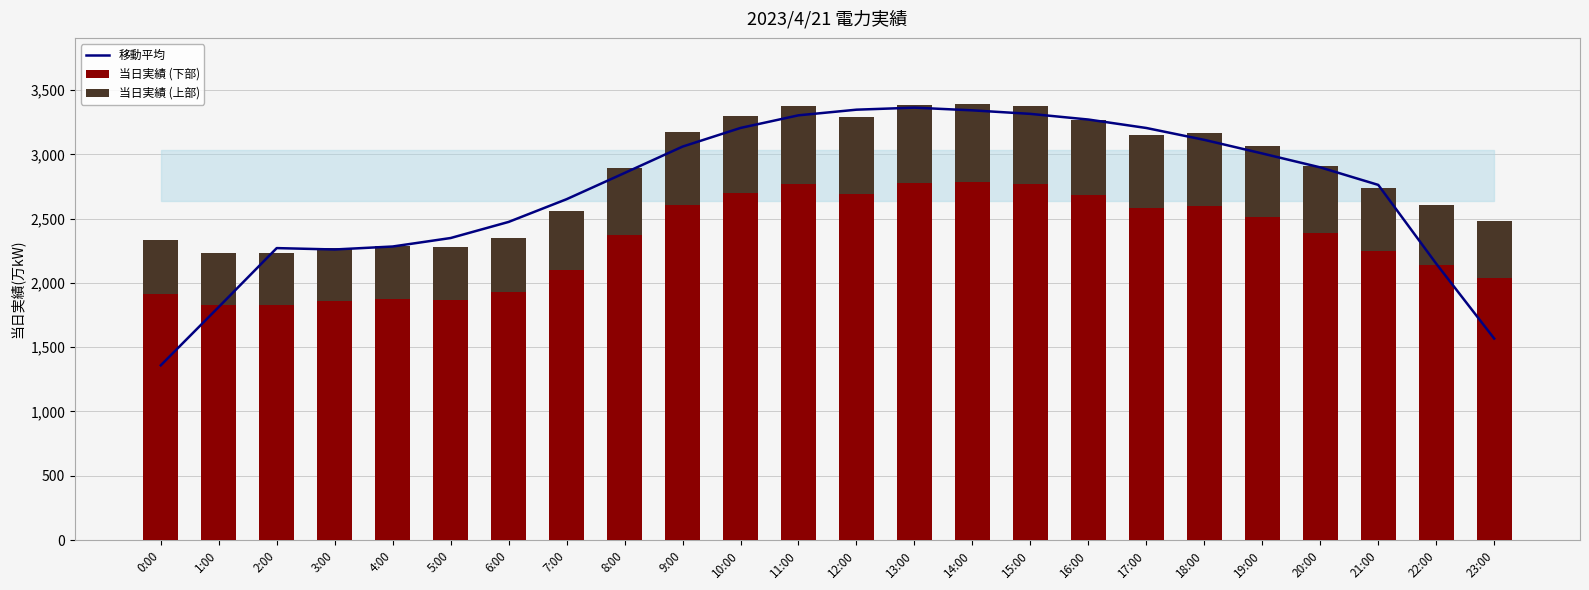

How many distinct data groups are displayed?

3